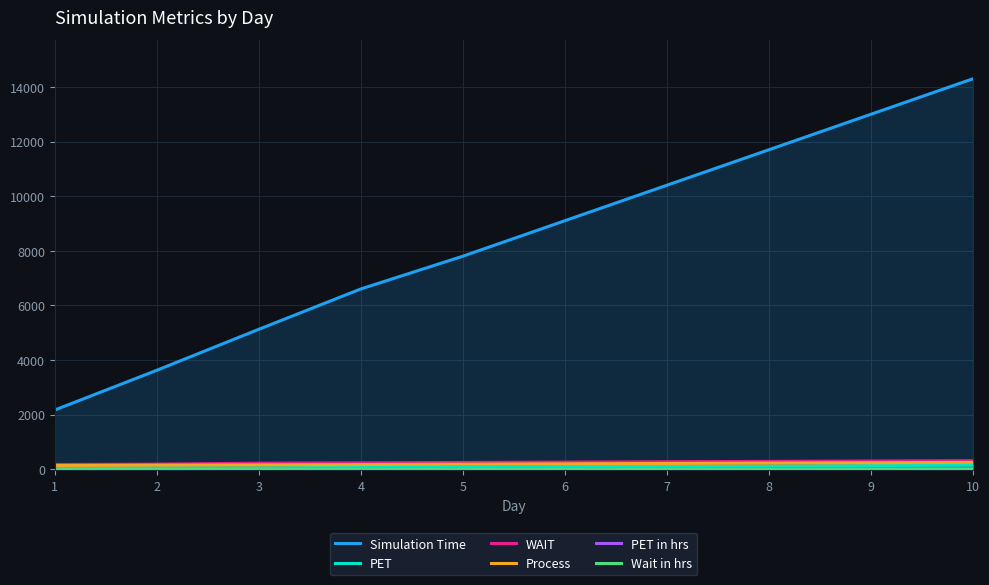

What is the value of the PET in hrs point at the 4th from the left?

1.1